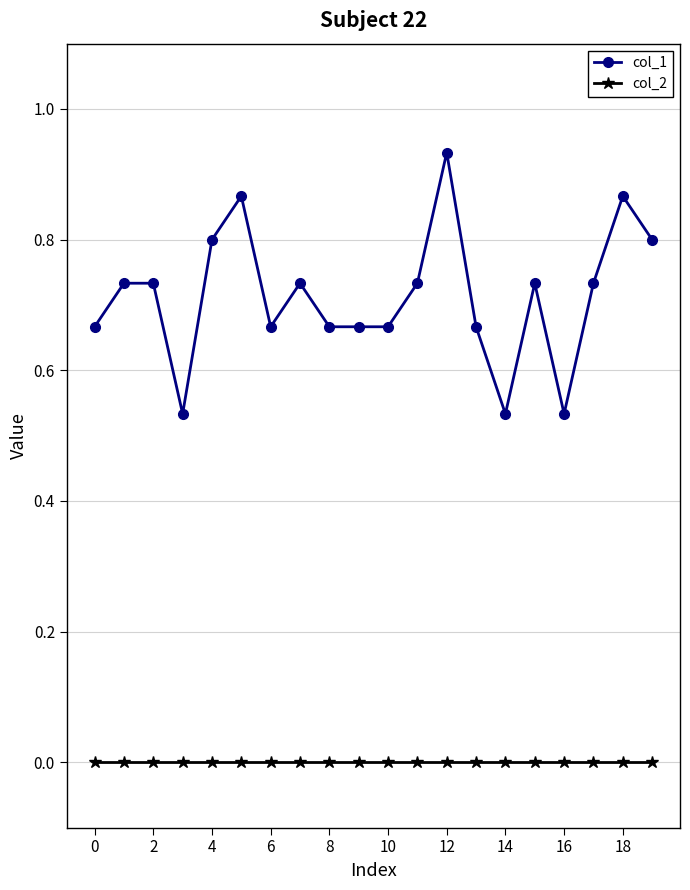

Does the chart display data point markers on the line(s)?

Yes